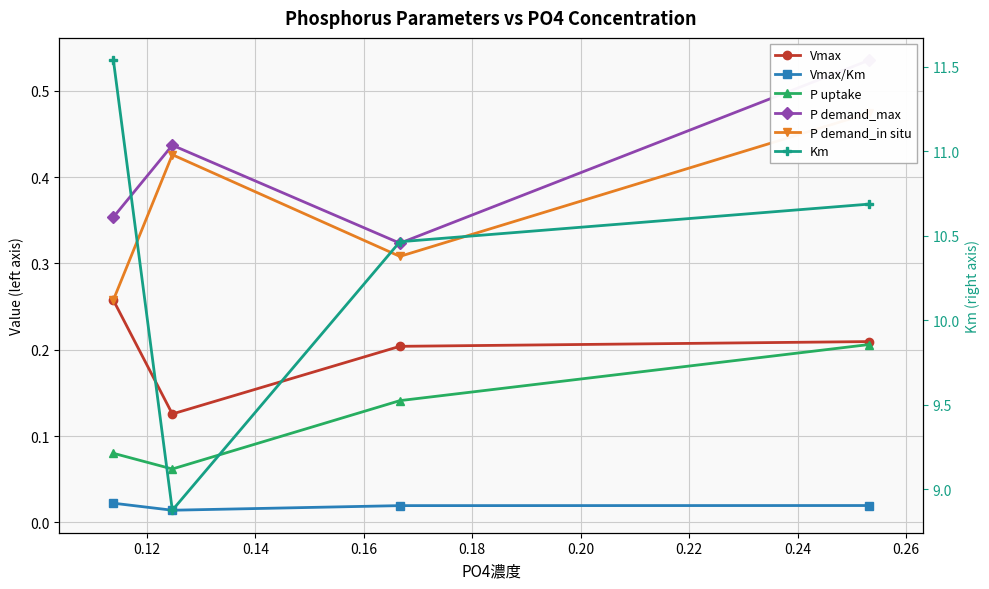

How many interior local valleys does the P demand_max series have?

1